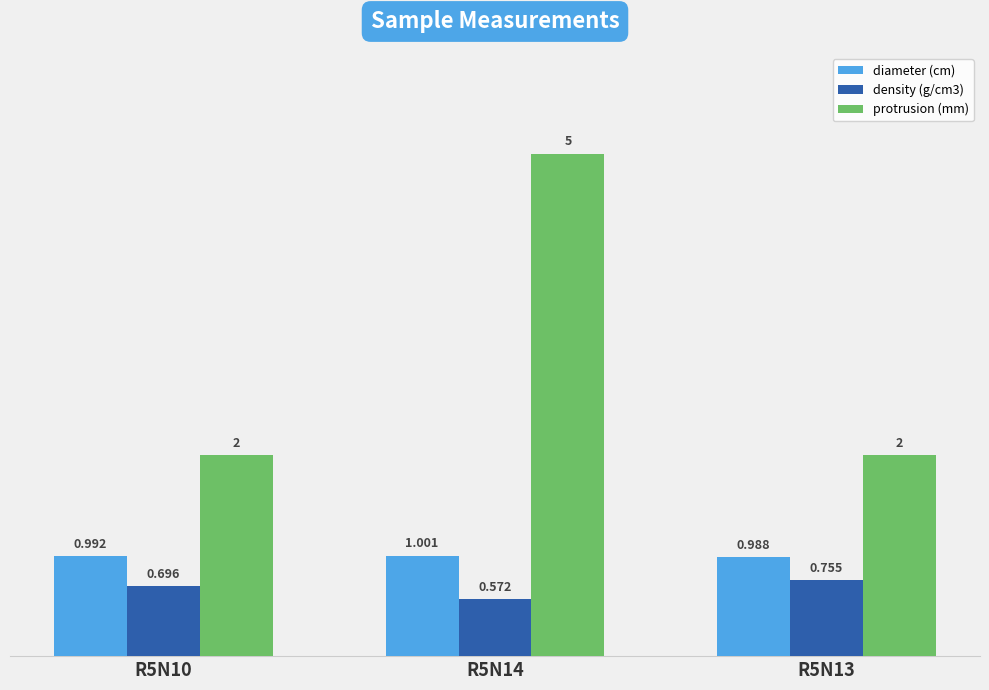

What is the sum of all diameter (cm) values?

3.0